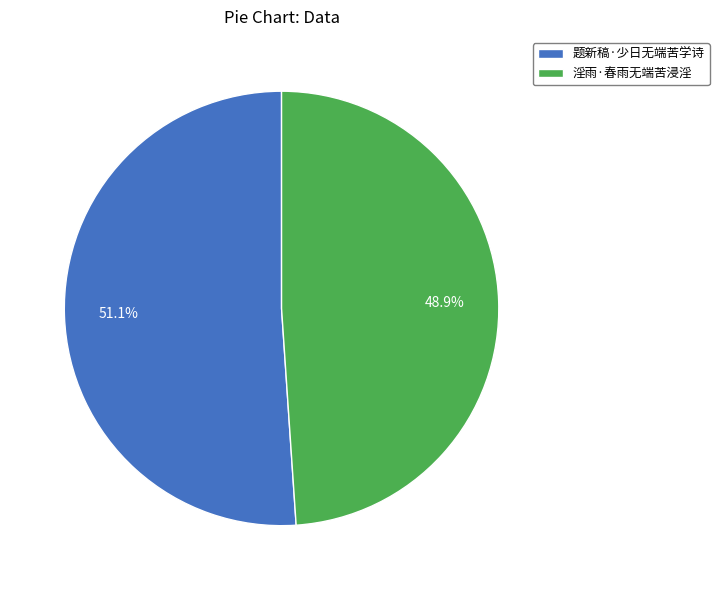

Is it true that 题新稿·少日无端苦学诗 is 51% of the pie?

True